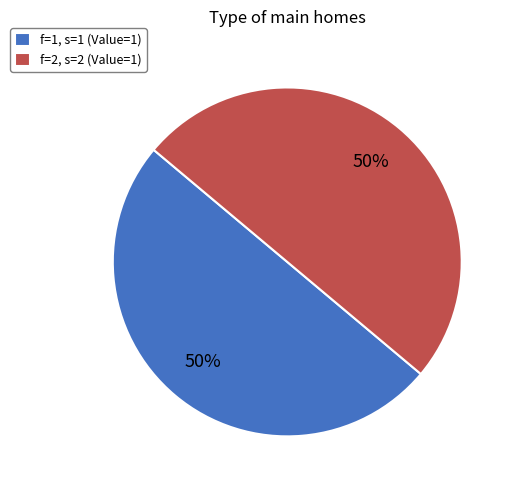

Do f=2, s=2 (Value=1) and f=1, s=1 (Value=1) together represent more than half of the pie?

Yes